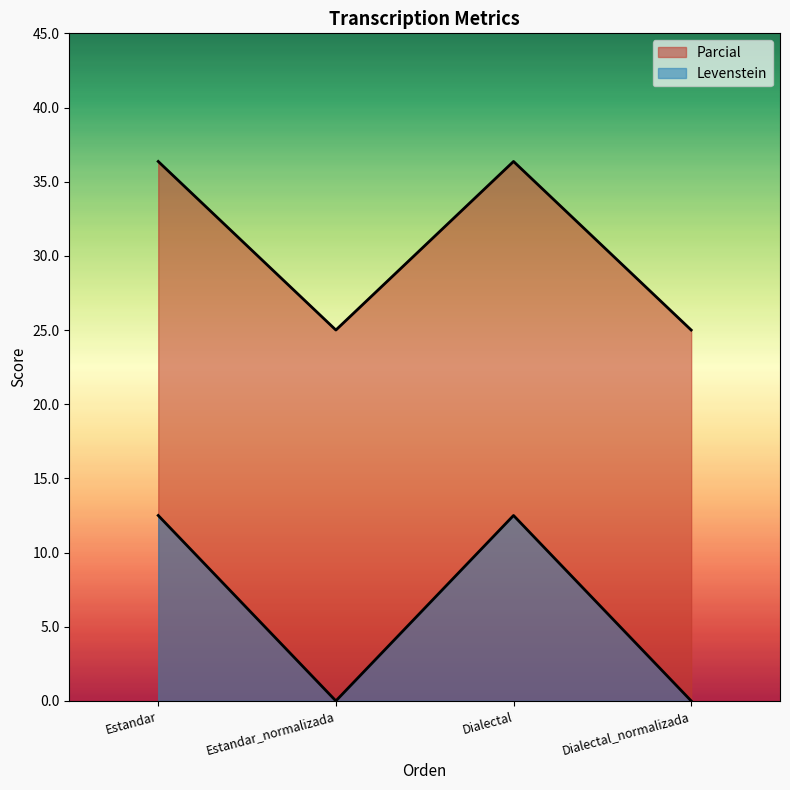

Count the number of categories in the chart.

4